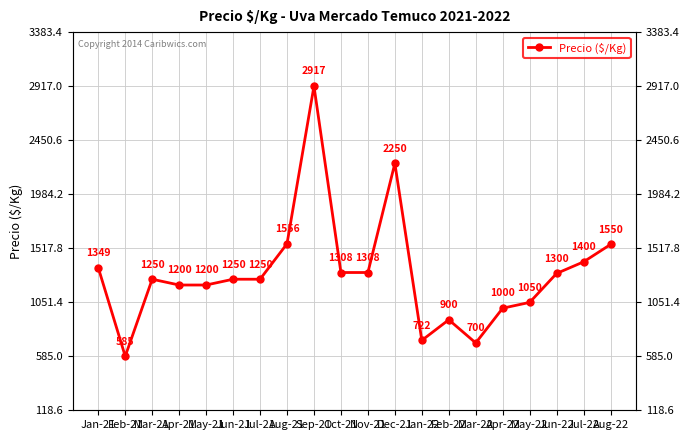

Reading left to right, list all the values displayed in this chart.

1349	585	1250	1200	1200	1250	1250	1556	2917	1308	1308	2250	722	900	700	1000	1050	1300	1400	1550